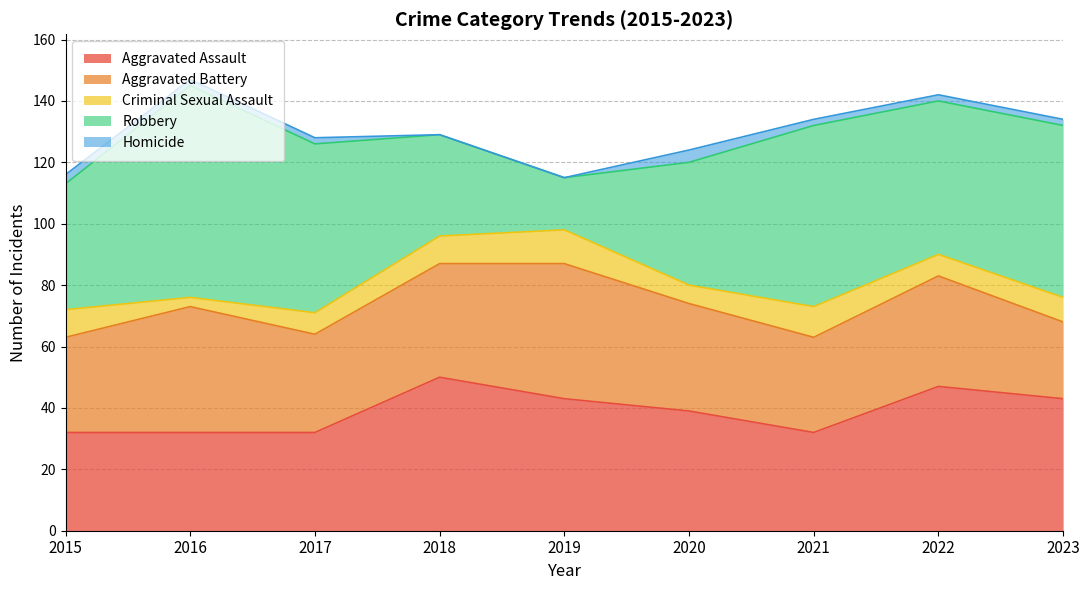

How many series are shown in this chart?

5